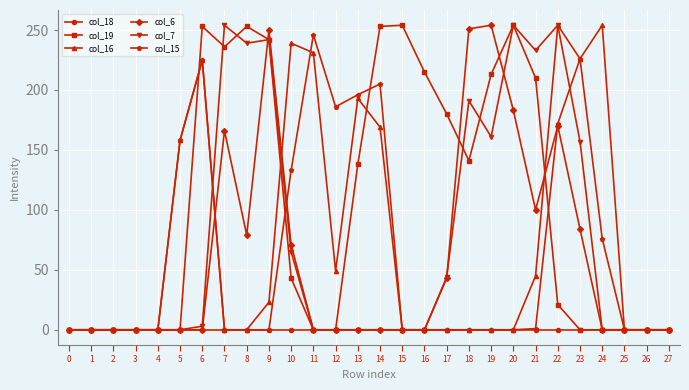

The value of col_18 at 6 is 0. True or false?

True